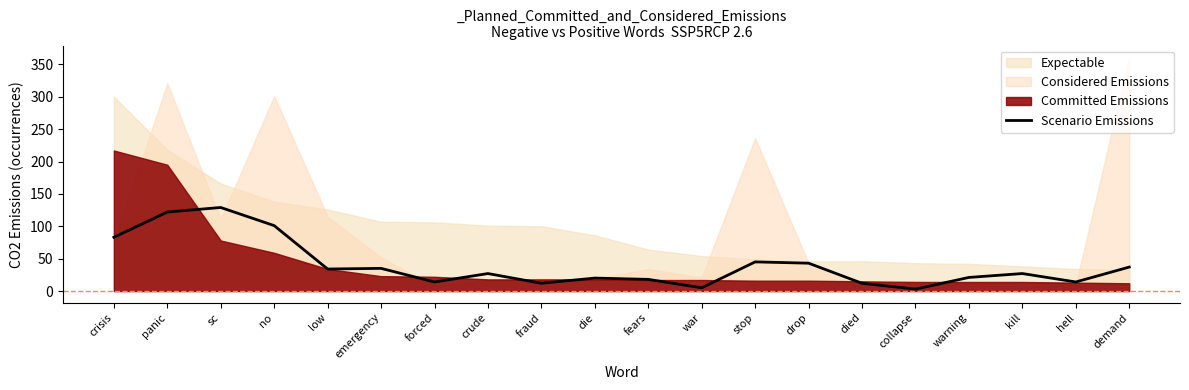

The chart shows a value of 3 at collapse. True or false?

True